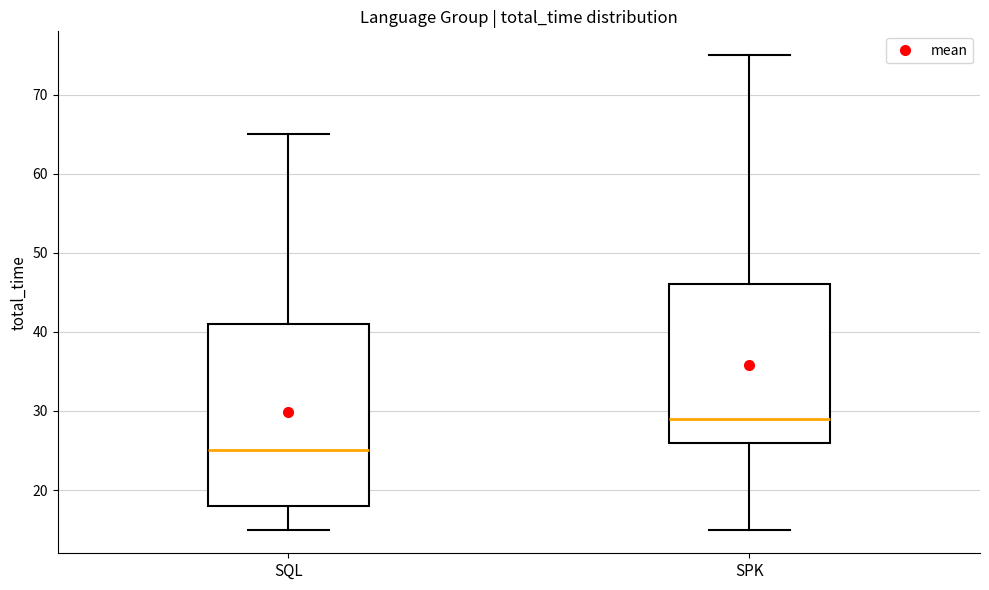

Which box is the tallest, from its lower edge to its upper edge?

SQL